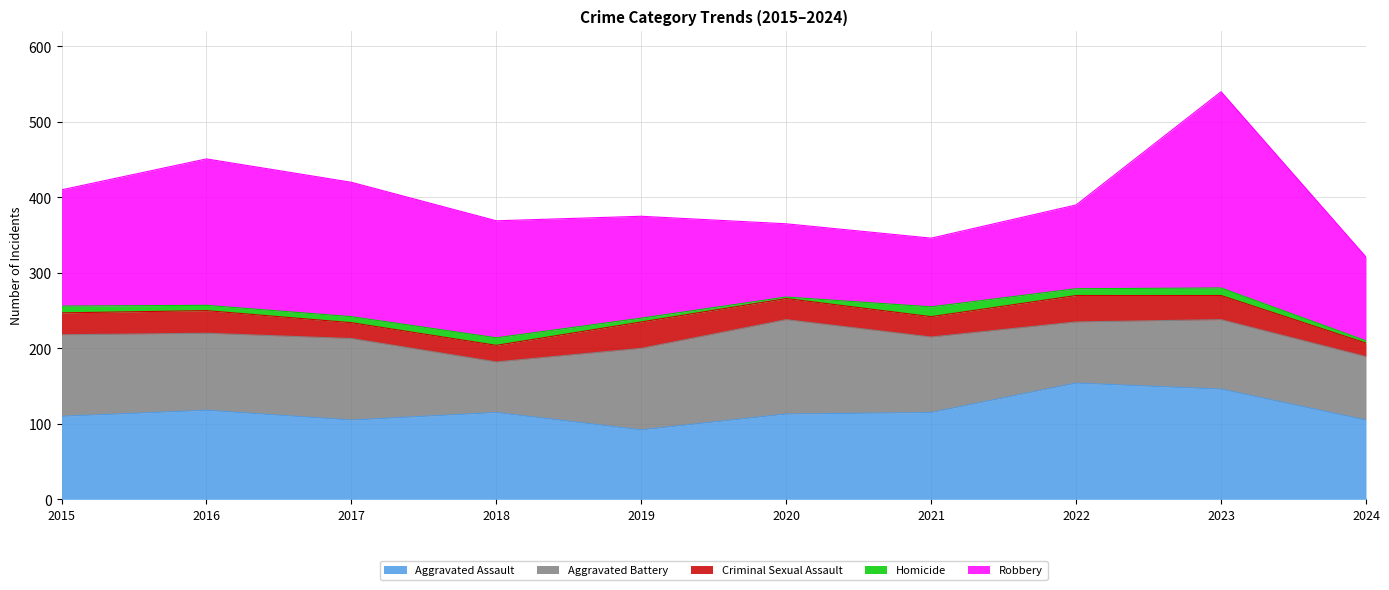

At which category does Homicide reach its first local valley?

2016